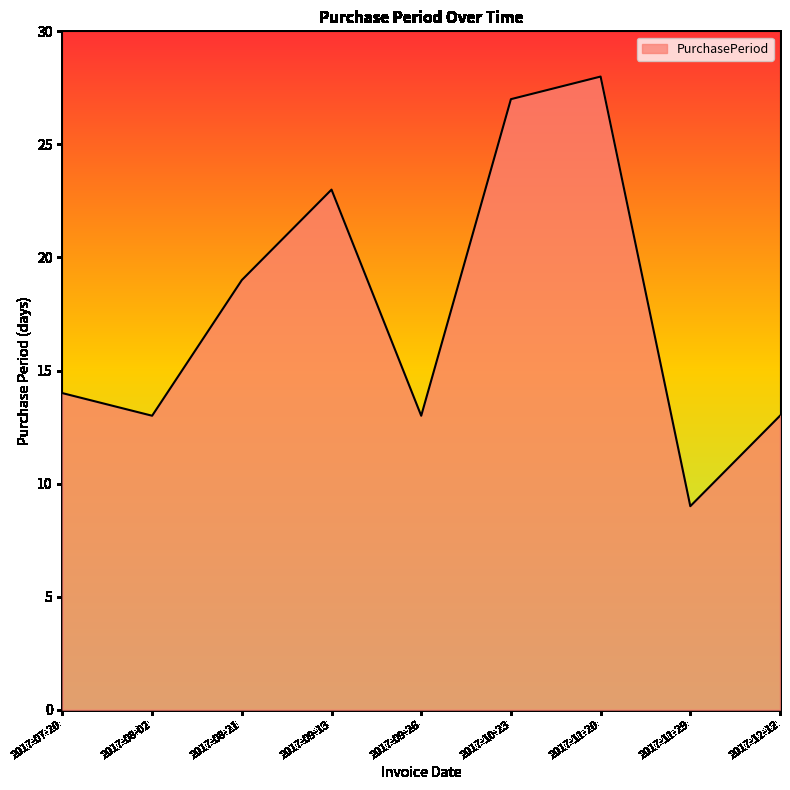

The chart shows a value of 13 at 2017-09-26. True or false?

True